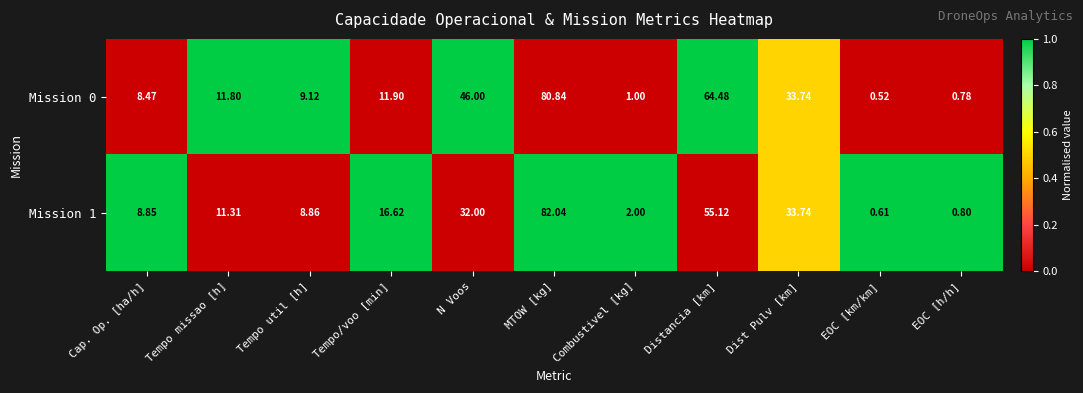

Where does the Mission 1 series first go above 11?

Tempo missao [h]